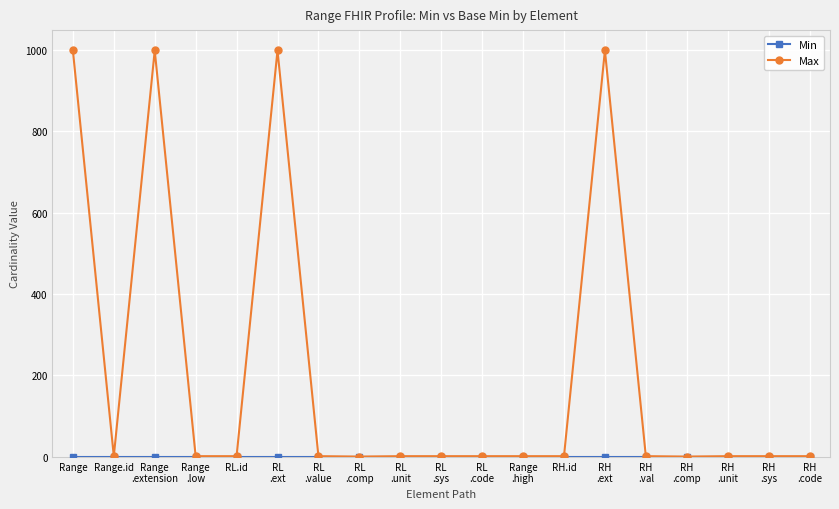

Where is the first local maximum for Max?

Range
.extension